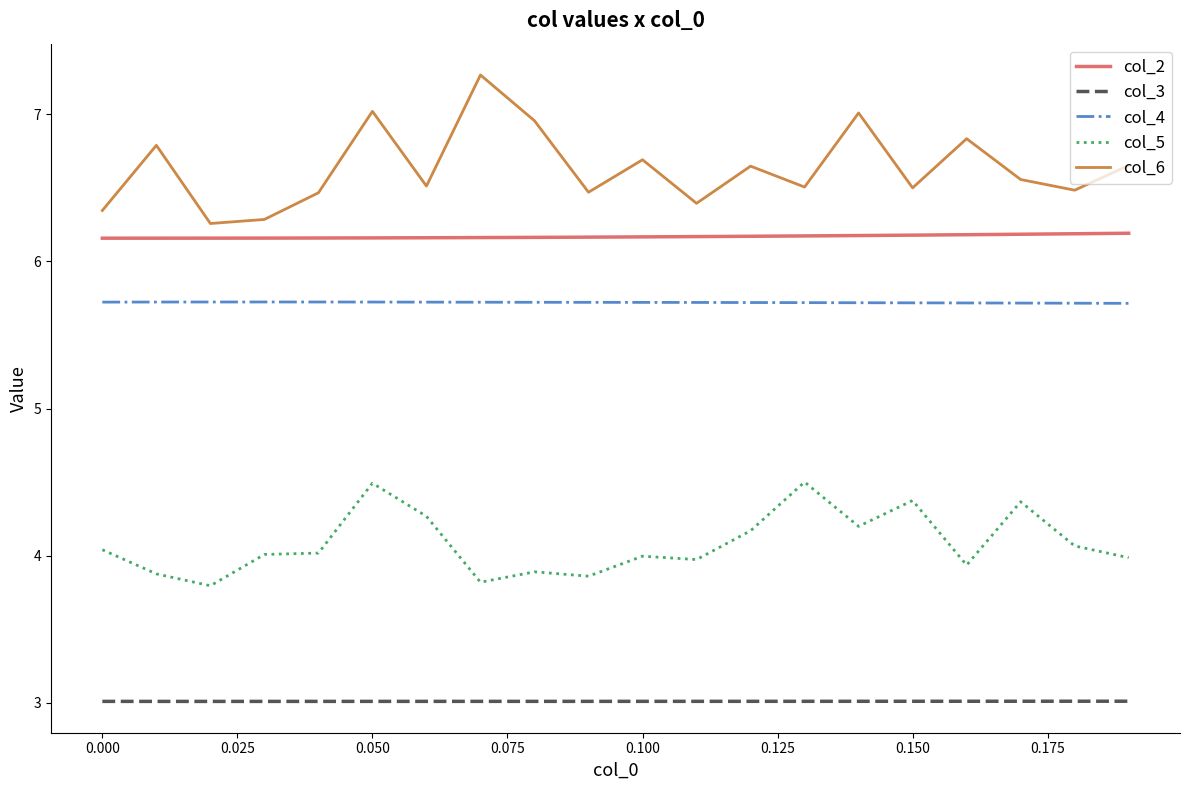

What is the maximum value for col_4?

5.7